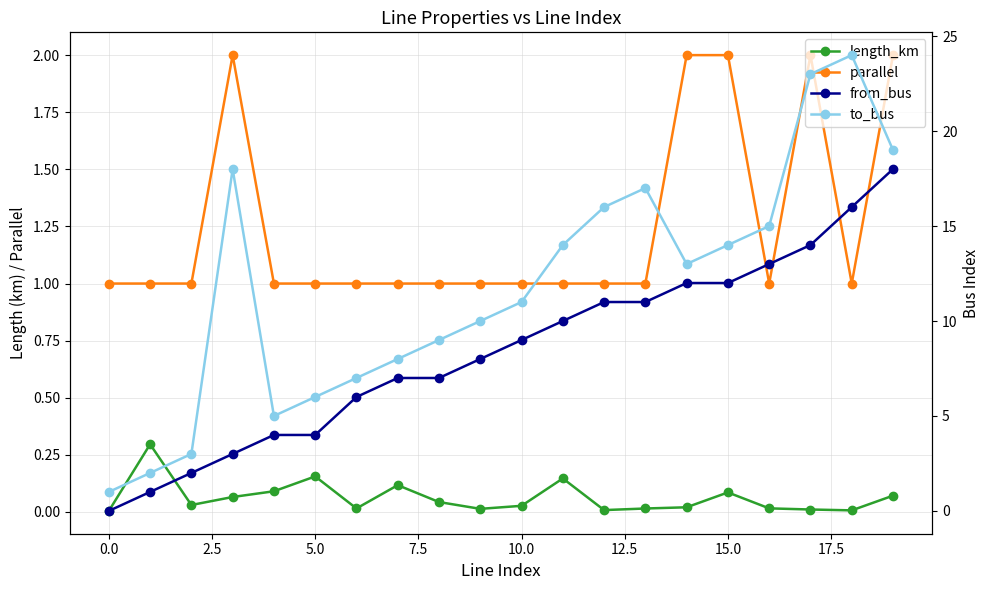

How many lines are shown in the chart?

4